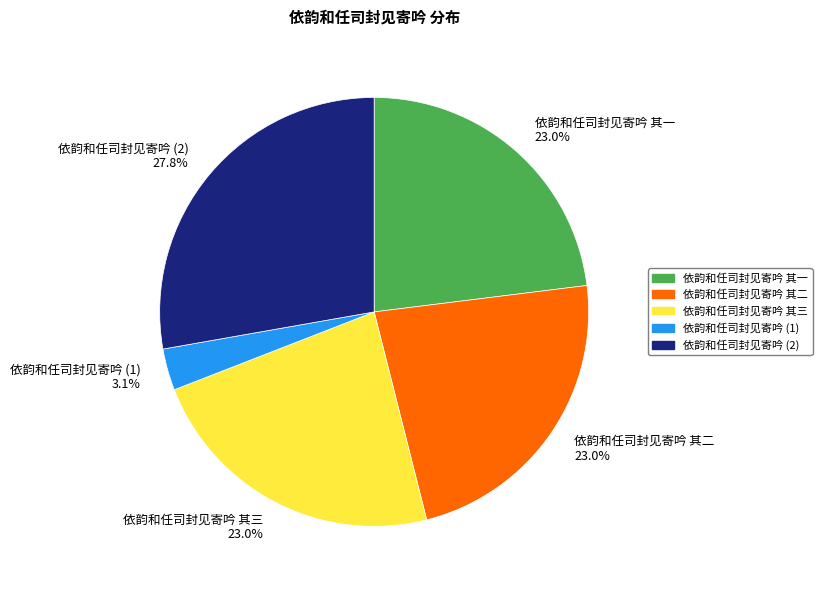

Does 依韵和任司封见寄吟 (2) 27.8% represent more than half of the total?

No